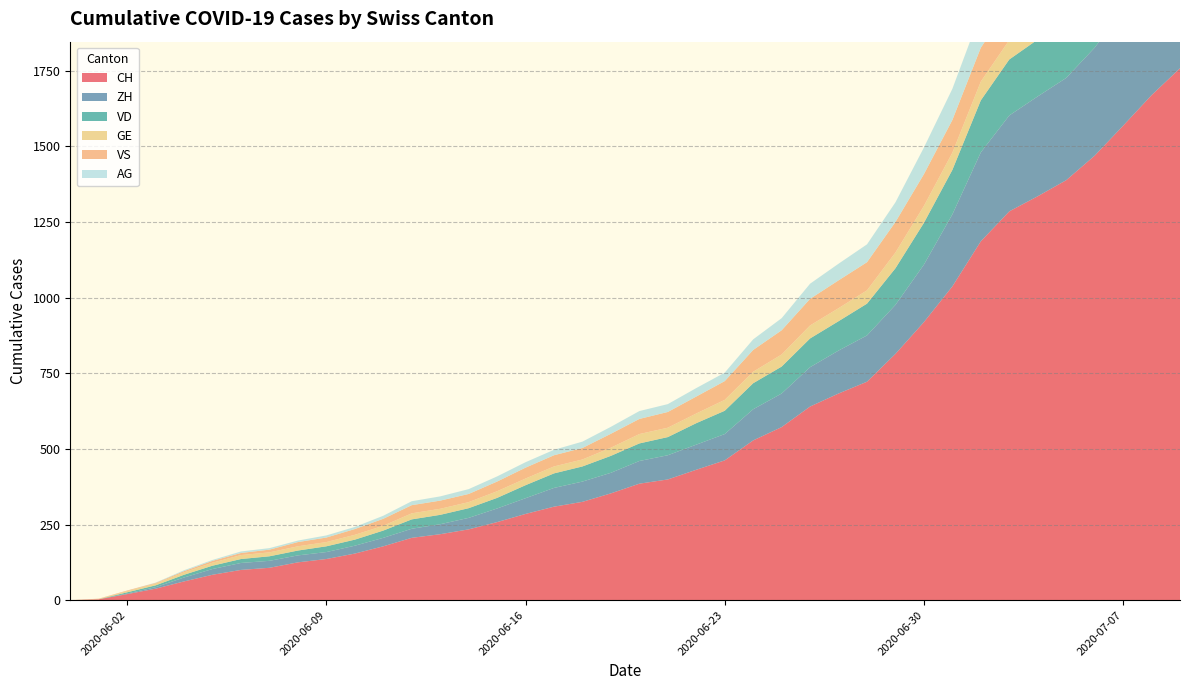

Reading right to left, what are all the values shown in this chart?

CH: 2020-07-09=1758	2020-07-08=1669	2020-07-07=1568	2020-07-06=1469	2020-07-05=1388	2020-07-04=1335	2020-07-03=1285	2020-07-02=1186	2020-07-01=1037	2020-06-30=919	2020-06-29=814	2020-06-28=722	2020-06-27=683	2020-06-26=640	2020-06-25=572	2020-06-24=528	2020-06-23=462	2020-06-22=431	2020-06-21=399	2020-06-20=385	2020-06-19=353	2020-06-18=325	2020-06-17=309	2020-06-16=285	2020-06-15=258	2020-06-14=234	2020-06-13=218	2020-06-12=206	2020-06-11=178	2020-06-10=154	2020-06-09=136	2020-06-08=125	2020-06-07=107	2020-06-06=100	2020-06-05=84	2020-06-04=62	2020-06-03=38	2020-06-02=20	2020-06-01=3	2020-05-31=0
ZH: 2020-07-09=424	2020-07-08=405	2020-07-07=382	2020-07-06=357	2020-07-05=338	2020-07-04=330	2020-07-03=317	2020-07-02=294	2020-07-01=238	2020-06-30=190	2020-06-29=162	2020-06-28=153	2020-06-27=142	2020-06-26=130	2020-06-25=111	2020-06-24=103	2020-06-23=87	2020-06-22=83	2020-06-21=80	2020-06-20=75	2020-06-19=68	2020-06-18=67	2020-06-17=62	2020-06-16=52	2020-06-15=45	2020-06-14=38	2020-06-13=33	2020-06-12=30	2020-06-11=28	2020-06-10=26	2020-06-09=23	2020-06-08=23	2020-06-07=23	2020-06-06=23	2020-06-05=19	2020-06-04=13	2020-06-03=5	2020-06-02=2	2020-06-01=0	2020-05-31=0
VD: 2020-07-09=252	2020-07-08=240	2020-07-07=224	2020-07-06=208	2020-07-05=195	2020-07-04=188	2020-07-03=185	2020-07-02=172	2020-07-01=147	2020-06-30=138	2020-06-29=121	2020-06-28=105	2020-06-27=97	2020-06-26=95	2020-06-25=89	2020-06-24=86	2020-06-23=77	2020-06-22=71	2020-06-21=60	2020-06-20=58	2020-06-19=56	2020-06-18=50	2020-06-17=48	2020-06-16=43	2020-06-15=35	2020-06-14=32	2020-06-13=31	2020-06-12=31	2020-06-11=24	2020-06-10=20	2020-06-09=19	2020-06-08=16	2020-06-07=15	2020-06-06=13	2020-06-05=11	2020-06-04=9	2020-06-03=6	2020-06-02=4	2020-06-01=0	2020-05-31=0
GE: 2020-07-09=92	2020-07-08=84	2020-07-07=80	2020-07-06=76	2020-07-05=69	2020-07-04=67	2020-07-03=64	2020-07-02=62	2020-07-01=57	2020-06-30=56	2020-06-29=52	2020-06-28=44	2020-06-27=43	2020-06-26=43	2020-06-25=40	2020-06-24=38	2020-06-23=36	2020-06-22=32	2020-06-21=31	2020-06-20=31	2020-06-19=27	2020-06-18=23	2020-06-17=23	2020-06-16=22	2020-06-15=22	2020-06-14=20	2020-06-13=20	2020-06-12=20	2020-06-11=16	2020-06-10=16	2020-06-09=14	2020-06-08=14	2020-06-07=13	2020-06-06=13	2020-06-05=10	2020-06-04=8	2020-06-03=6	2020-06-02=4	2020-06-01=1	2020-05-31=0
VS: 2020-07-09=128	2020-07-08=126	2020-07-07=126	2020-07-06=123	2020-07-05=120	2020-07-04=118	2020-07-03=116	2020-07-02=112	2020-07-01=108	2020-06-30=105	2020-06-29=101	2020-06-28=93	2020-06-27=92	2020-06-26=88	2020-06-25=80	2020-06-24=72	2020-06-23=62	2020-06-22=56	2020-06-21=52	2020-06-20=50	2020-06-19=46	2020-06-18=38	2020-06-17=37	2020-06-16=36	2020-06-15=32	2020-06-14=27	2020-06-13=27	2020-06-12=27	2020-06-11=23	2020-06-10=19	2020-06-09=15	2020-06-08=14	2020-06-07=9	2020-06-06=7	2020-06-05=6	2020-06-04=4	2020-06-03=2	2020-06-02=2	2020-06-01=1	2020-05-31=0
AG: 2020-07-09=153	2020-07-08=147	2020-07-07=140	2020-07-06=132	2020-07-05=125	2020-07-04=123	2020-07-03=120	2020-07-02=116	2020-07-01=103	2020-06-30=88	2020-06-29=65	2020-06-28=59	2020-06-27=55	2020-06-26=50	2020-06-25=40	2020-06-24=35	2020-06-23=28	2020-06-22=28	2020-06-21=26	2020-06-20=26	2020-06-19=23	2020-06-18=21	2020-06-17=18	2020-06-16=18	2020-06-15=17	2020-06-14=16	2020-06-13=14	2020-06-12=13	2020-06-11=10	2020-06-10=7	2020-06-09=7	2020-06-08=5	2020-06-07=5	2020-06-06=5	2020-06-05=3	2020-06-04=3	2020-06-03=1	2020-06-02=0	2020-06-01=0	2020-05-31=0